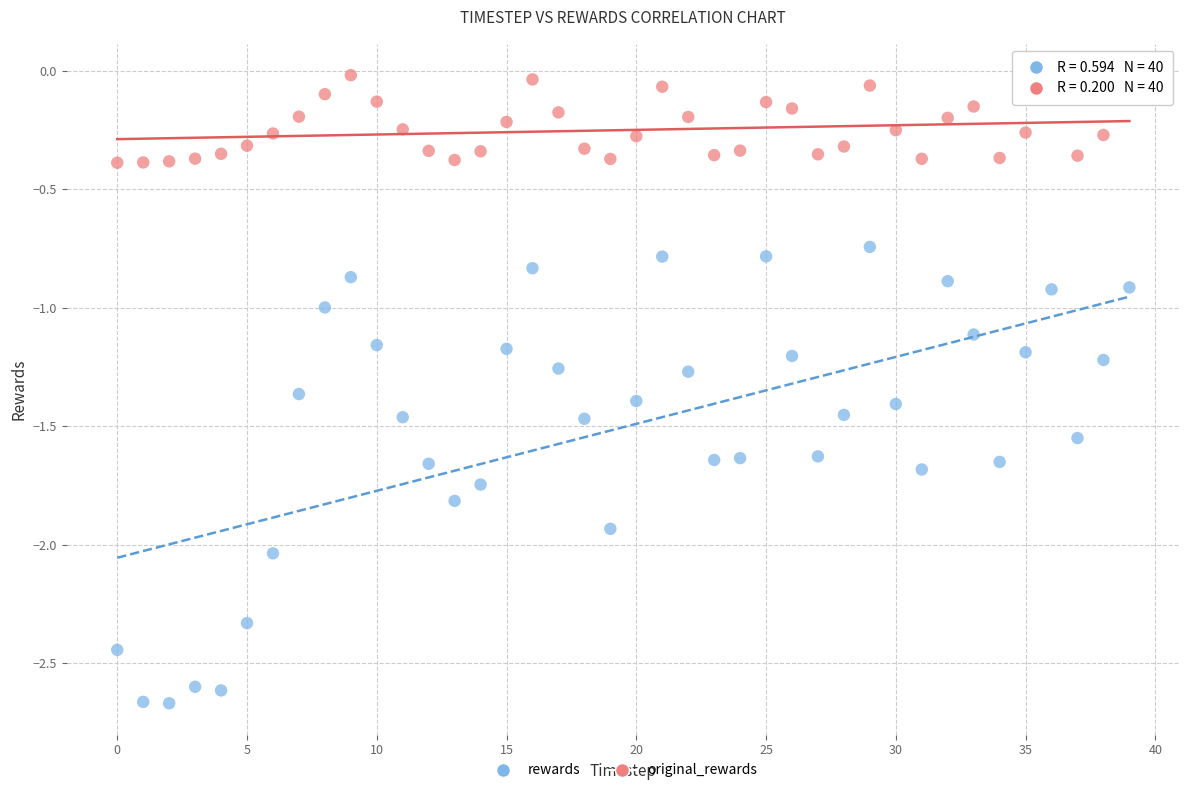

Across all data points, what is the range of Y values (max minus min)?

2.6